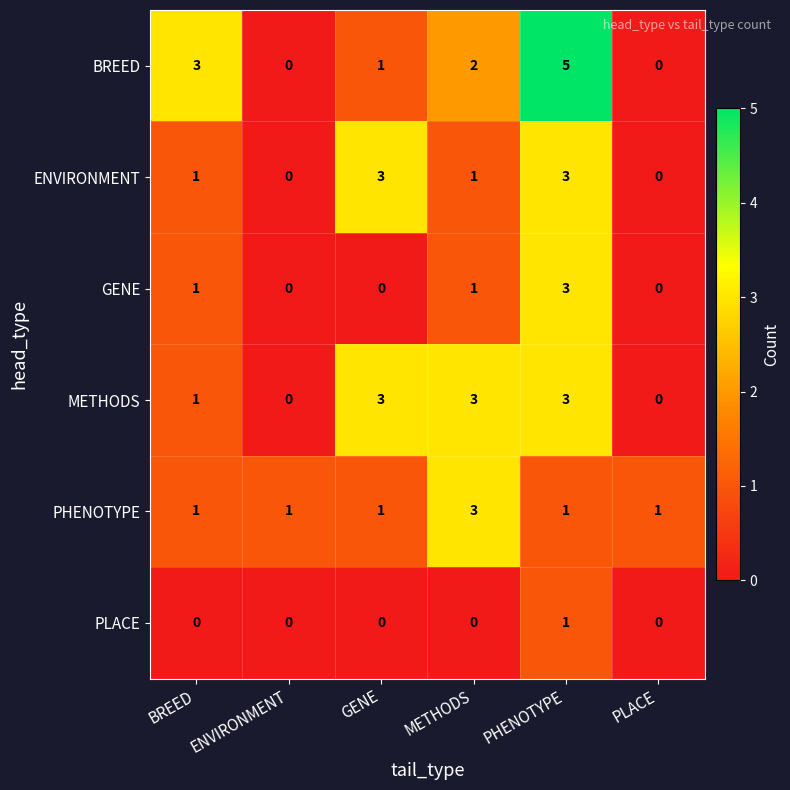

What value does the BREED series have at BREED?

3